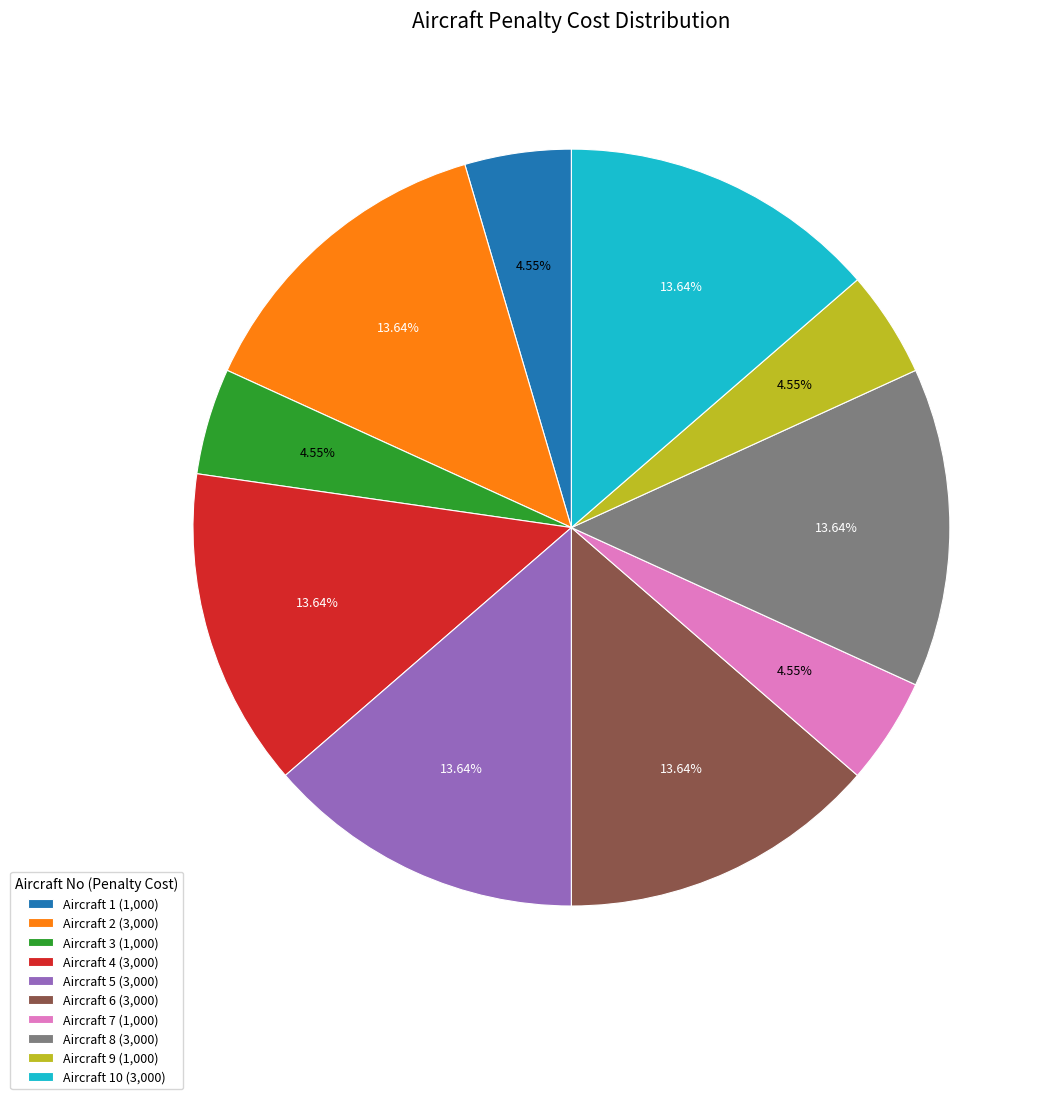

Approximately how many times larger is the value at Aircraft 9 (1,000) compared to Aircraft 10 (3,000)?

0.3